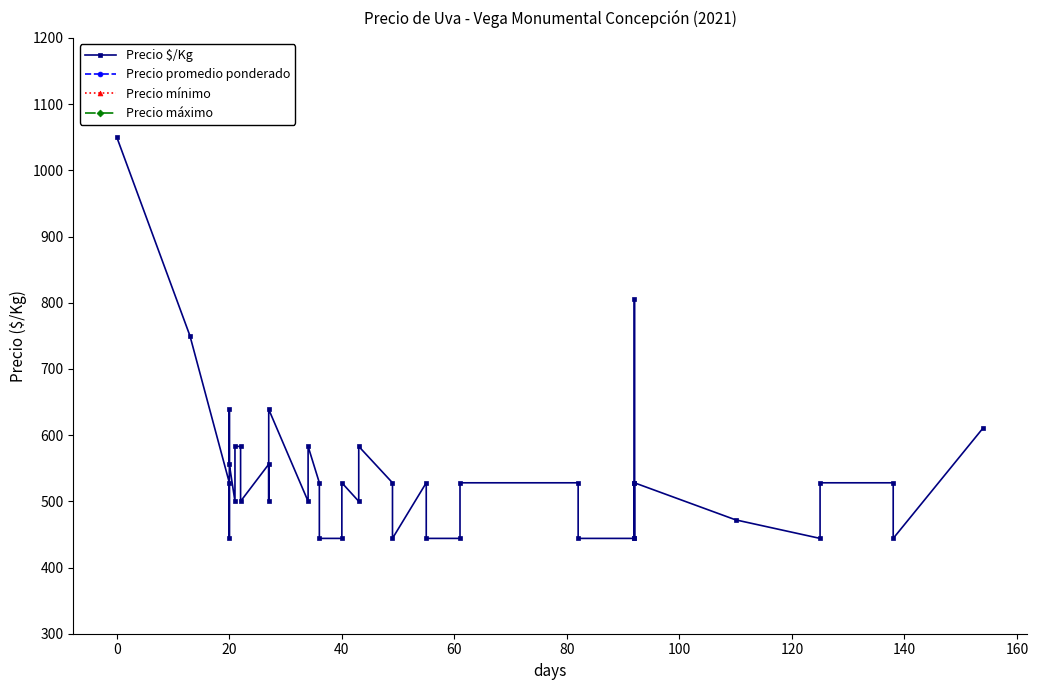

Reading left to right, what are all the values shown in this chart?

Precio $/Kg: 1050	750	528	444	639	556	500	583	583	500	556	500	639	500	583	528	444	444	528	500	583	528	444	528	444	444	528	528	444	444	528	444	806	528	472	444	528	528	444	611
Precio promedio ponderado: 10500	13500	9500	8000	11500	10000	9000	10500	10500	9000	10000	9000	11500	9000	10500	9500	8000	8000	9500	9000	10500	9500	8000	9500	8000	8000	9500	9500	8000	8000	9500	8000	14500	9500	8500	8000	9500	9500	8000	11000
Precio mínimo: 10000	13000	9000	8000	11000	10000	9000	10000	10000	9000	10000	9000	11000	9000	10000	9000	8000	8000	9000	9000	10000	9000	8000	9000	8000	8000	9000	9000	8000	8000	9000	8000	14000	9000	8000	8000	9000	9000	8000	10000
Precio máximo: 11000	14000	10000	8000	12000	10000	9000	11000	11000	9000	10000	9000	12000	9000	11000	10000	8000	8000	10000	9000	11000	10000	8000	10000	8000	8000	10000	10000	8000	8000	10000	8000	15000	10000	9000	8000	10000	10000	8000	12000